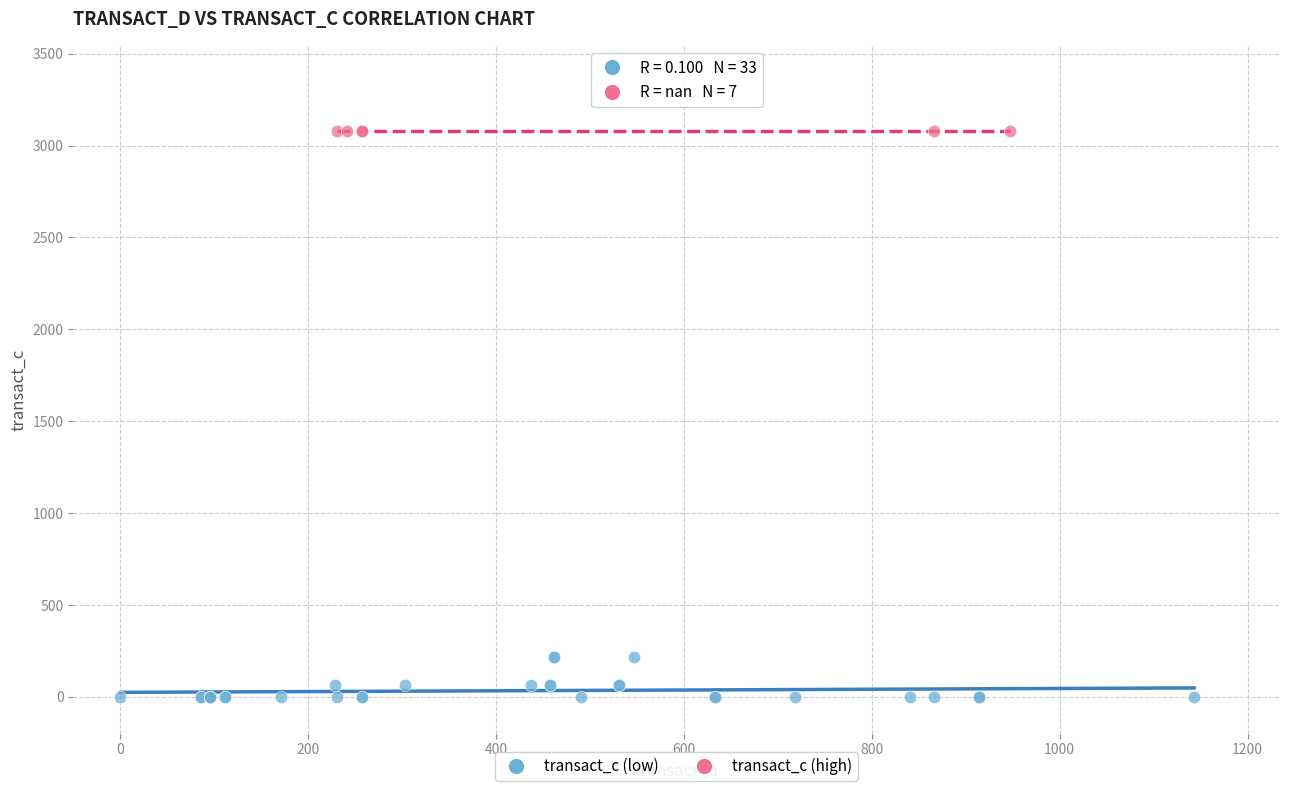

What are all the series names shown in the legend?

transact_c (low), transact_c (high)